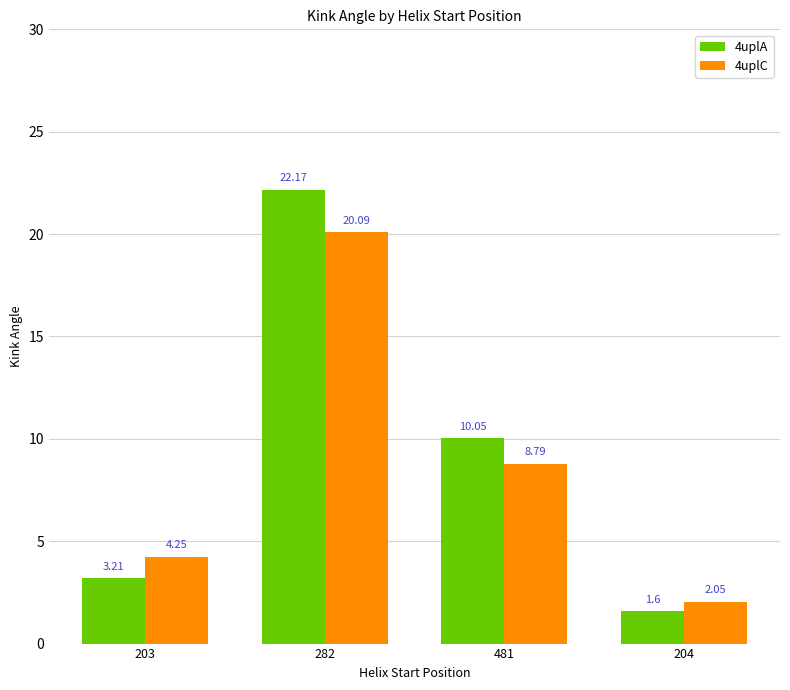

Which series has the widest spread of values?

4uplA